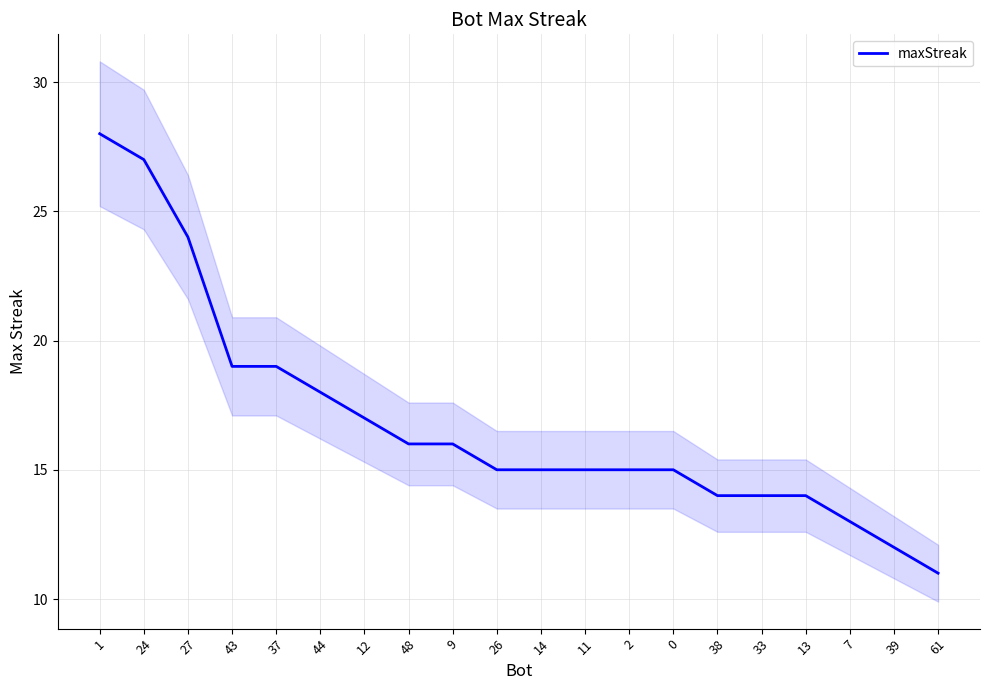

Is it true that the value at 38 is 14?

True